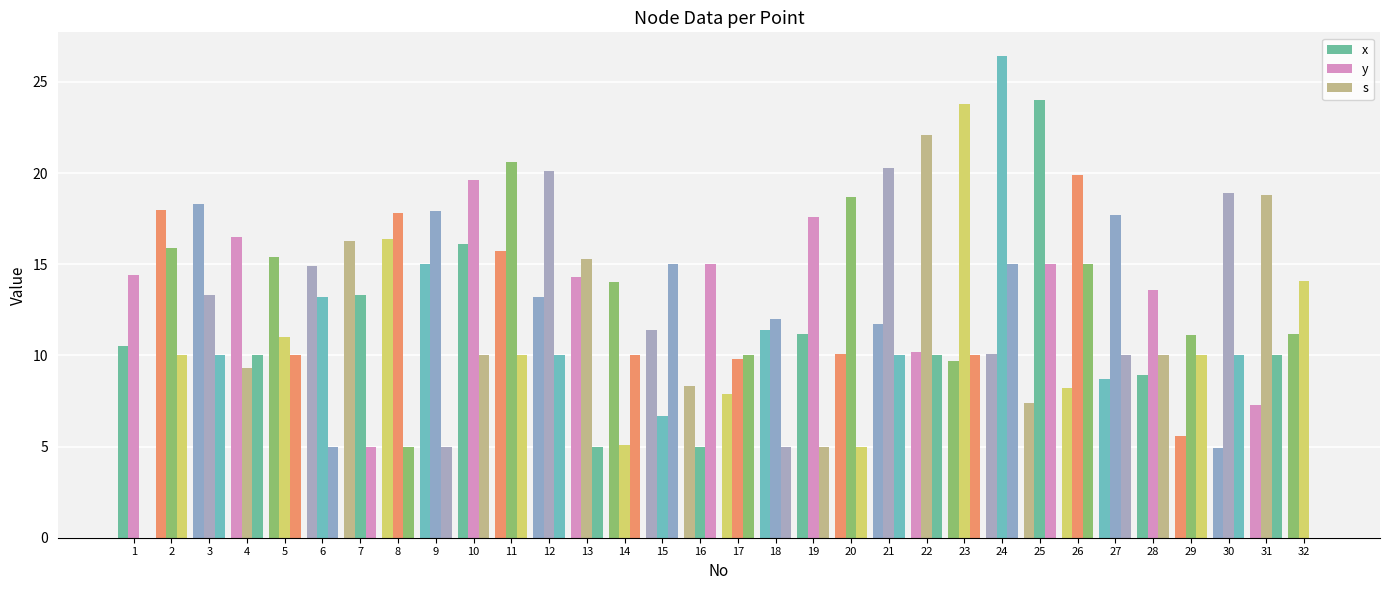

What is the sum of the x values at 21 and 10?

27.8